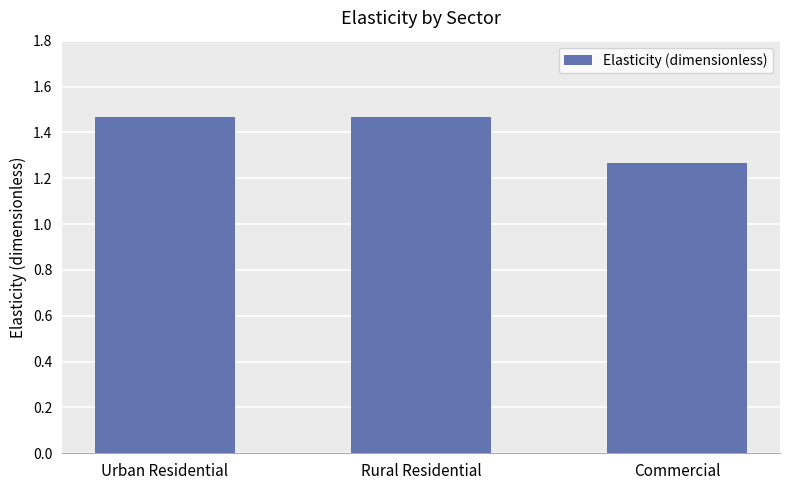

What is the difference between the maximum and minimum values?

0.2